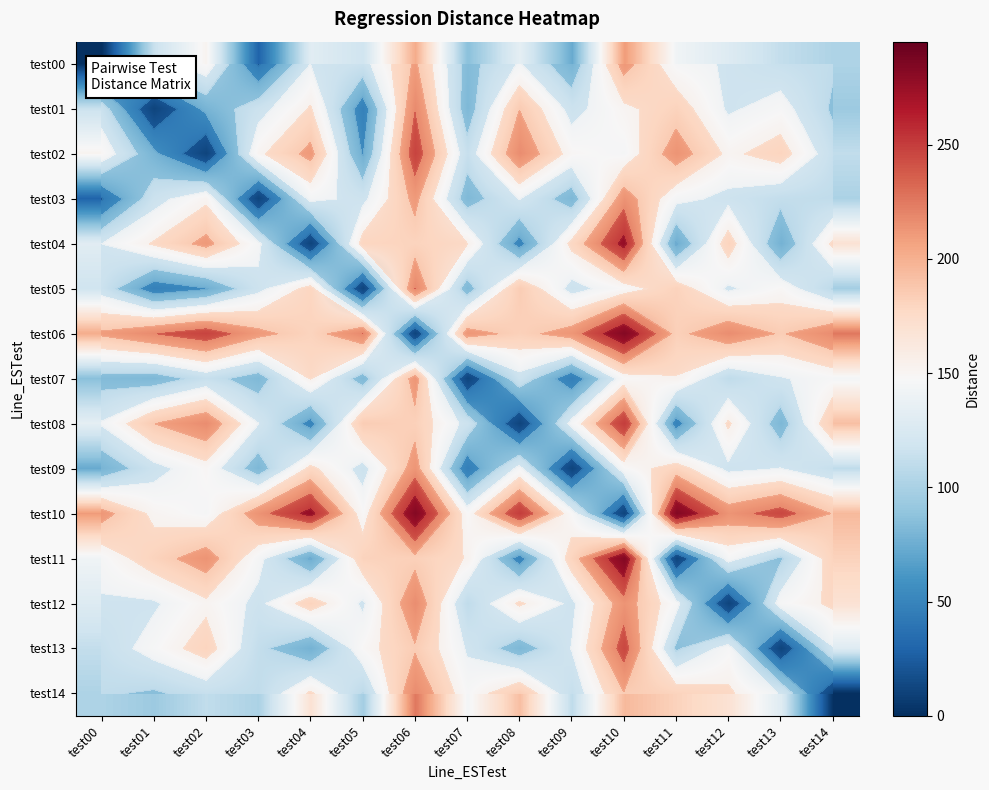

Rank the series at test06 from lowest to highest value.

test06, test04, test08, test11, test13, test00, test03, test07, test09, test12, test14, test01, test05, test02, test10